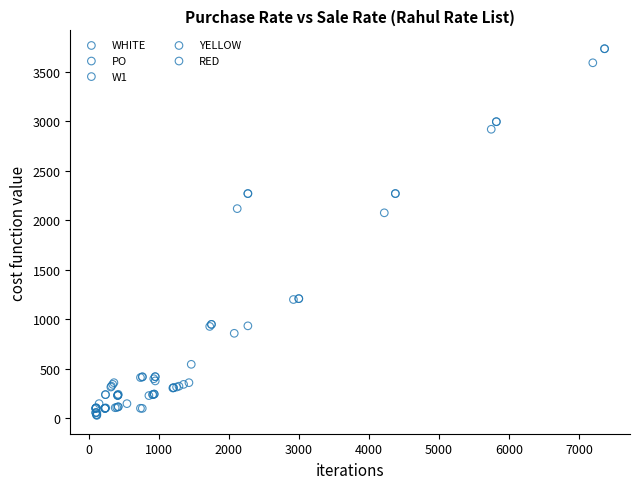

What are all the series names shown in the legend?

WHITE, PO, W1, YELLOW, RED